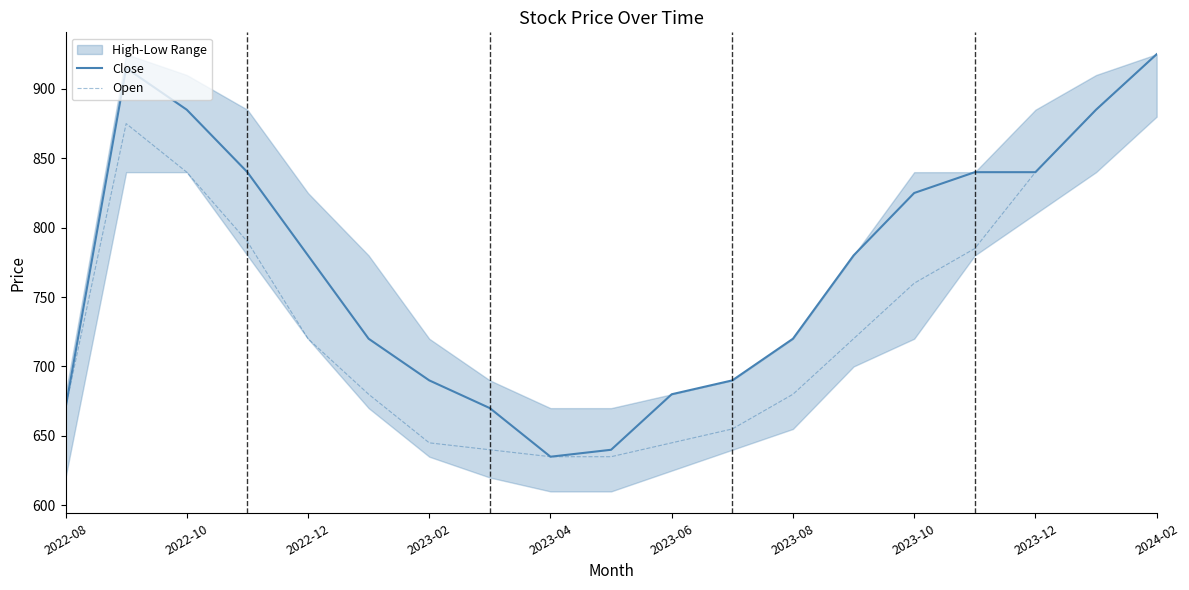

The value of Close at 2023-12 is 840. True or false?

True